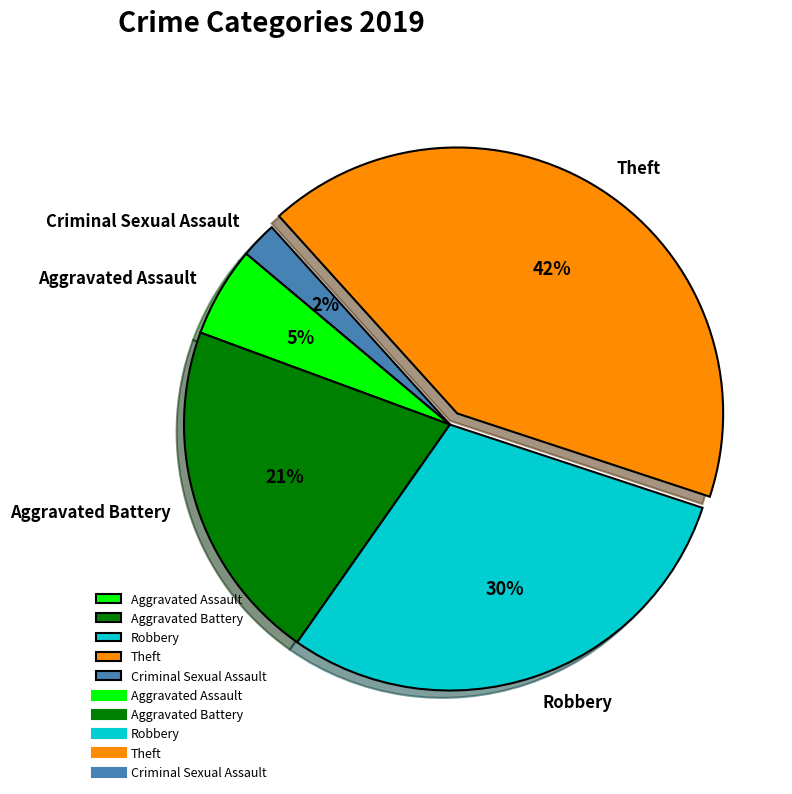

The Robbery slice represents 30% of the pie. True or false?

True